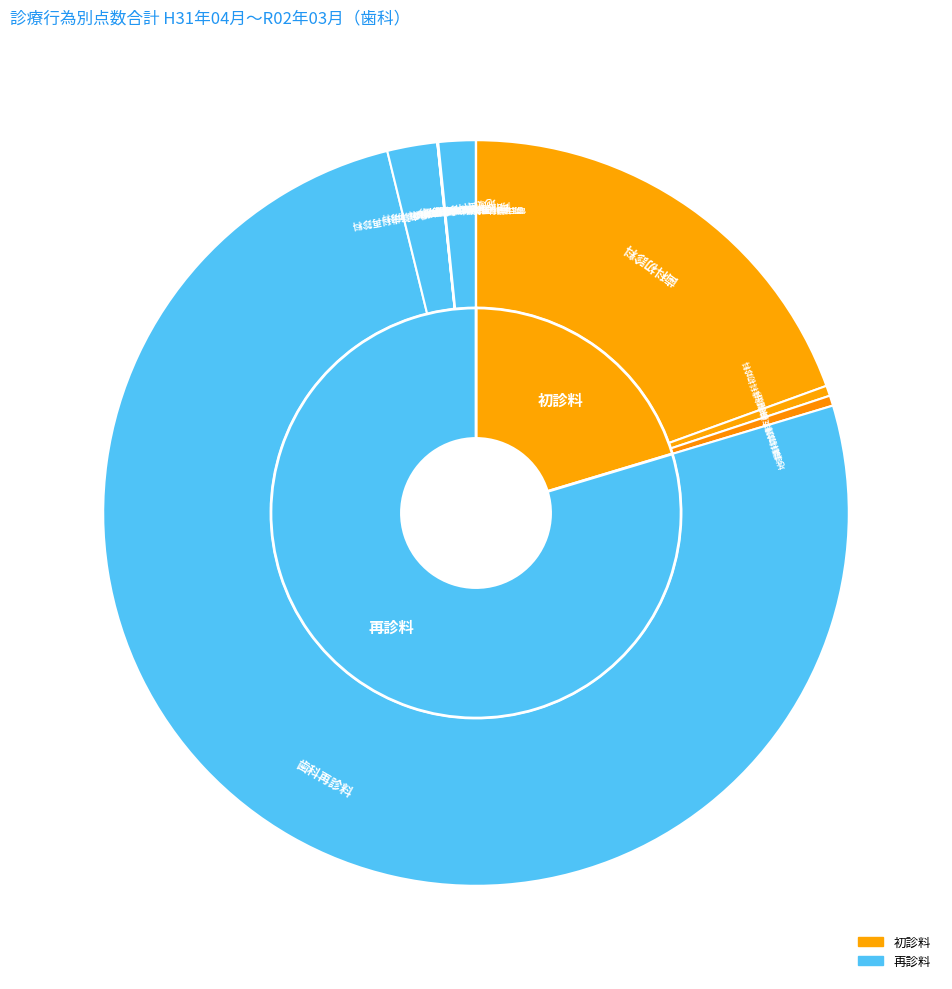

To the nearest percent, what is the average slice percentage?

8%